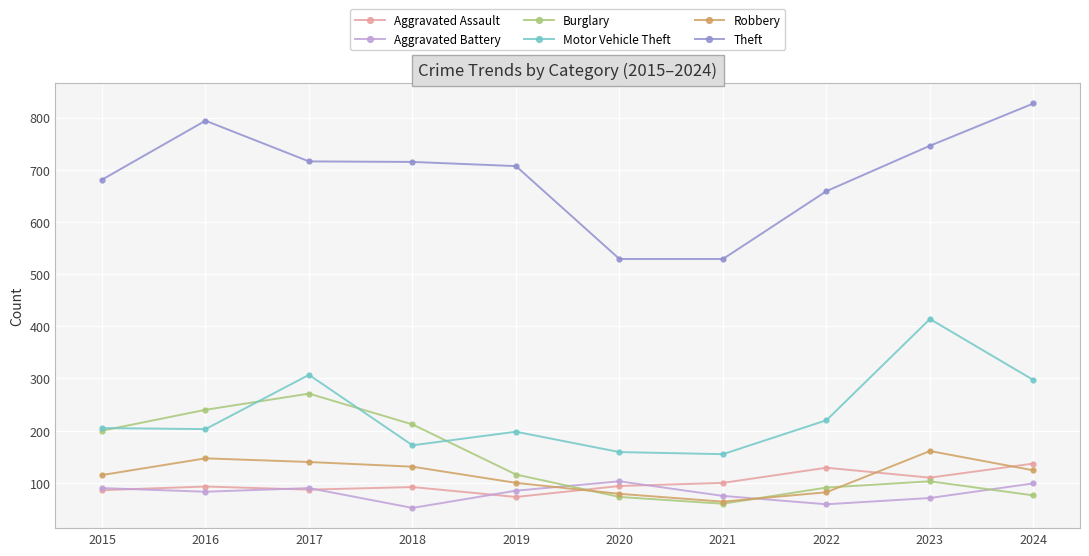

Which category has the highest value across all series?

2024